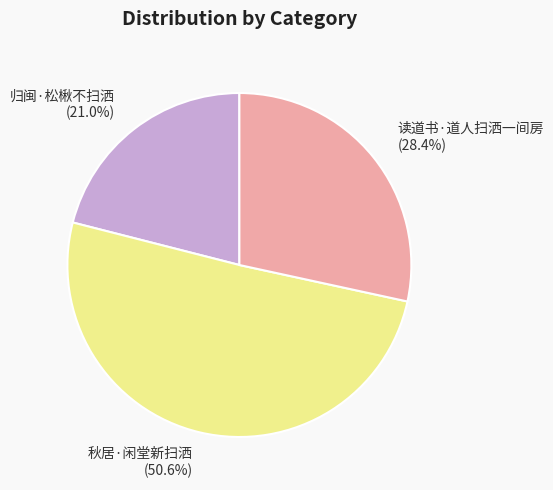

To the nearest percent, what percentage of the pie is 读道书·道人扫洒一间房?

28%